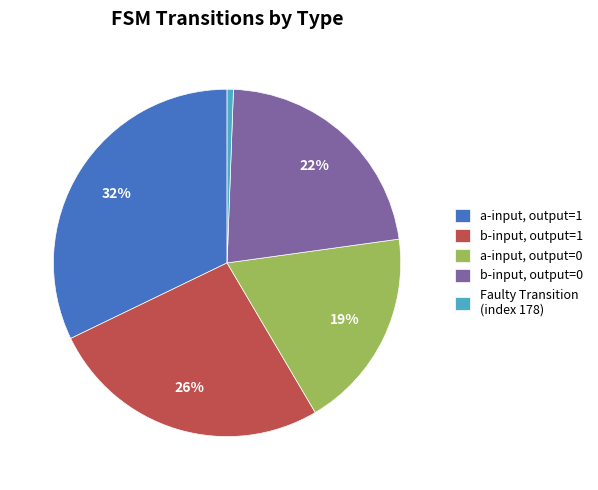

To the nearest percent, what is the average slice percentage?

20%